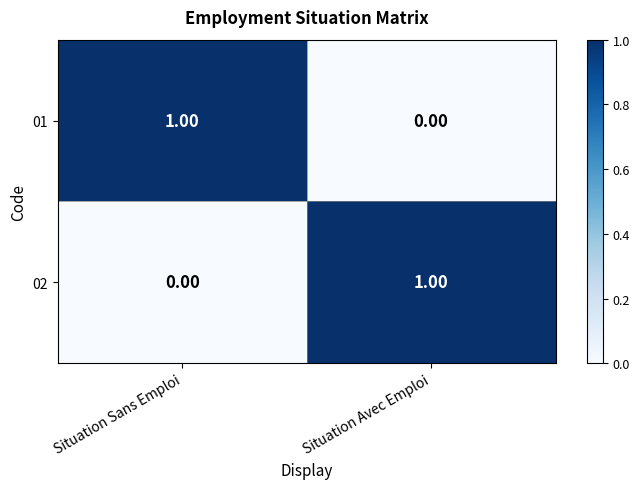

Where is 02 nearest to the value 0?

Situation Sans Emploi